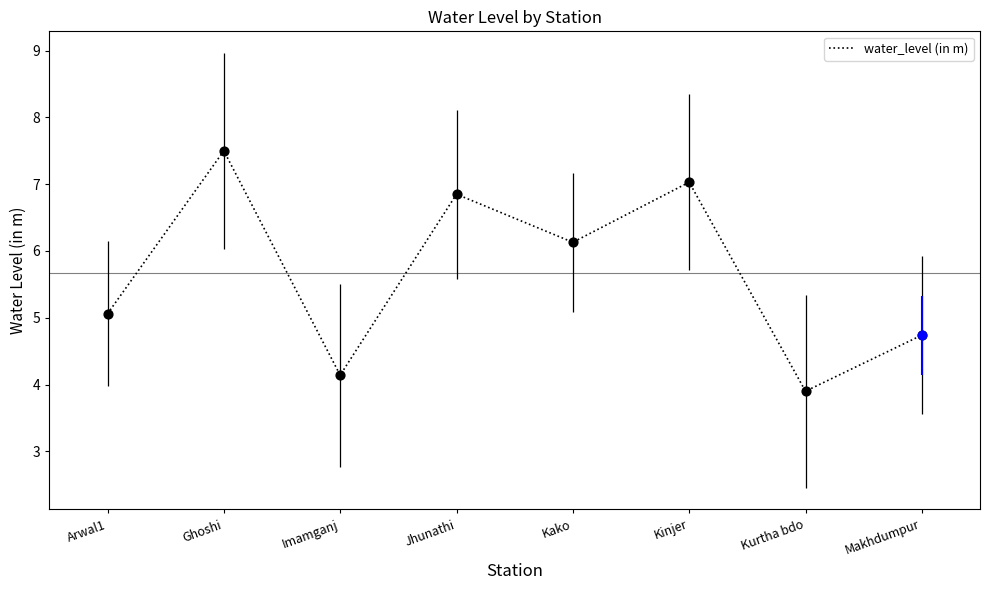

What is the change in value from Arwal1 to Kurtha bdo?

-1.2